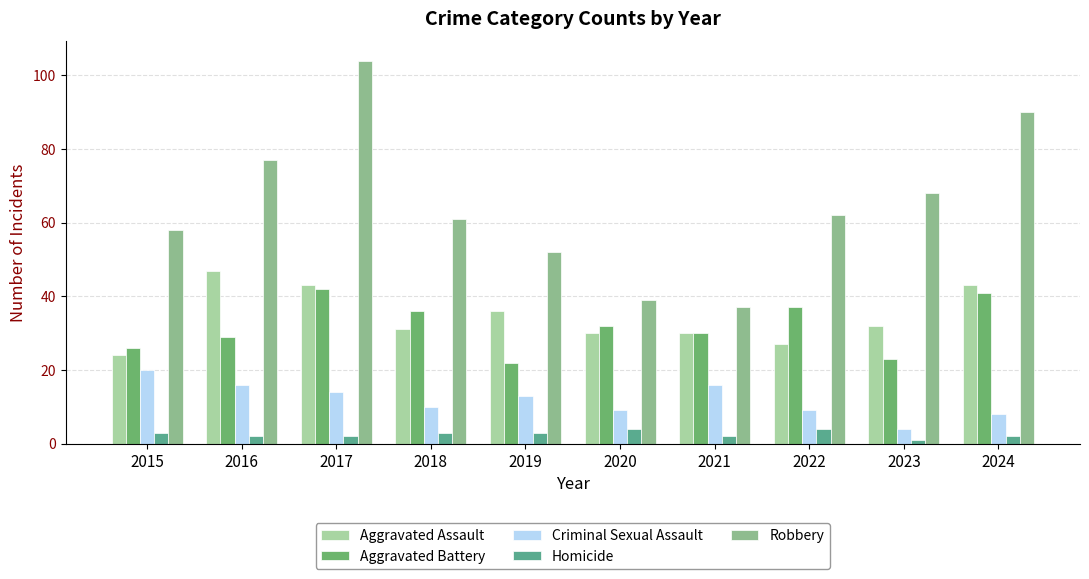

What is the difference between the highest and lowest values at 2022?

58